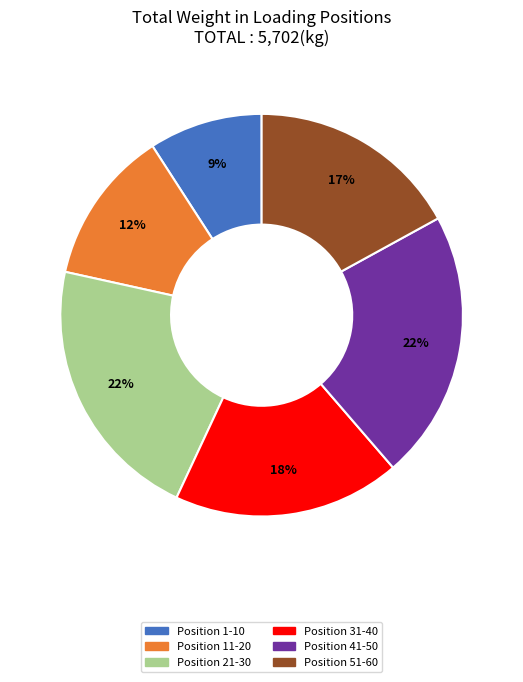

Is there any slice that represents more than half of the pie?

No